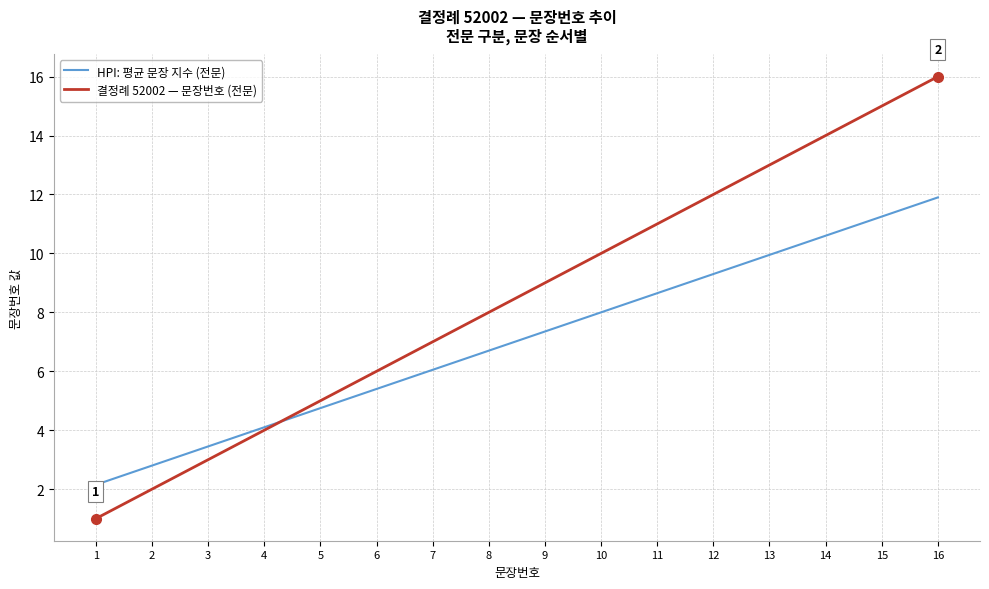

Count the number of categories in the chart.

16